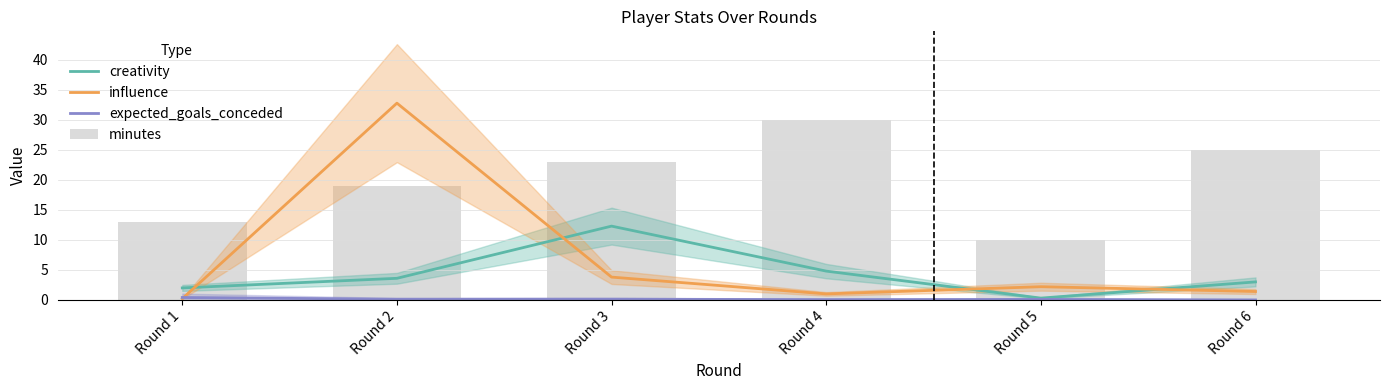

True or false: minutes has a value of 20.1 at Round 1.

False